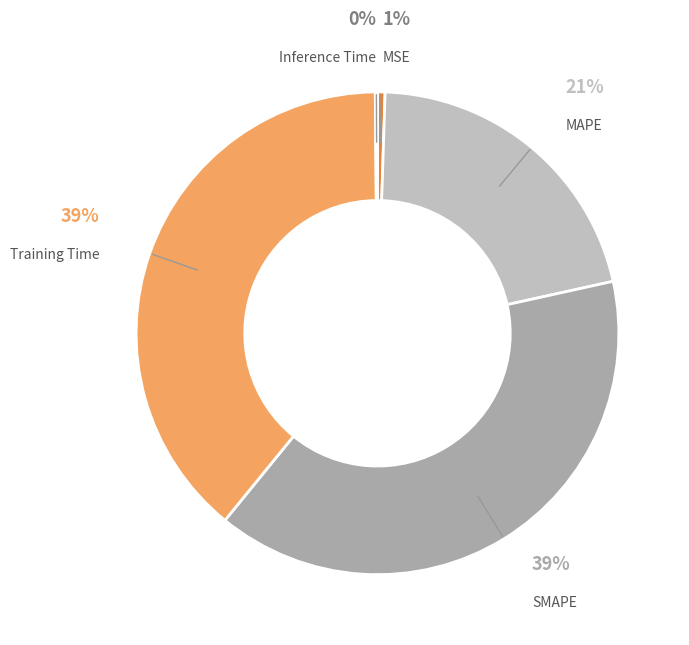

Does MAPE account for over 50% of the chart?

No